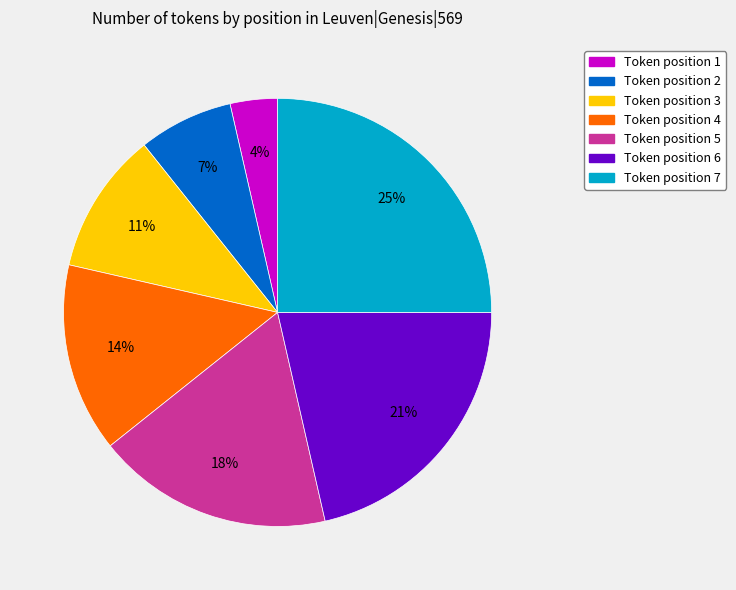

To the nearest percent, what is the average slice percentage?

14%